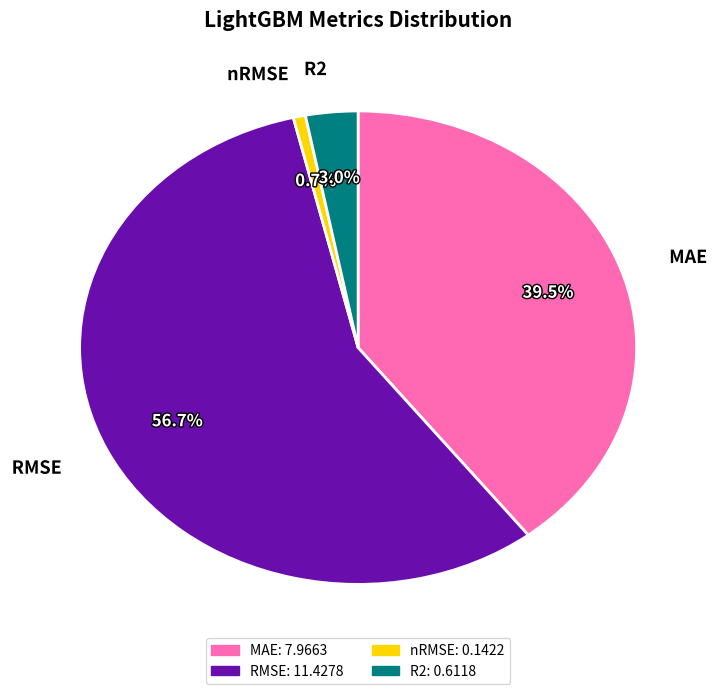

Which has a higher value, nRMSE or RMSE?

RMSE